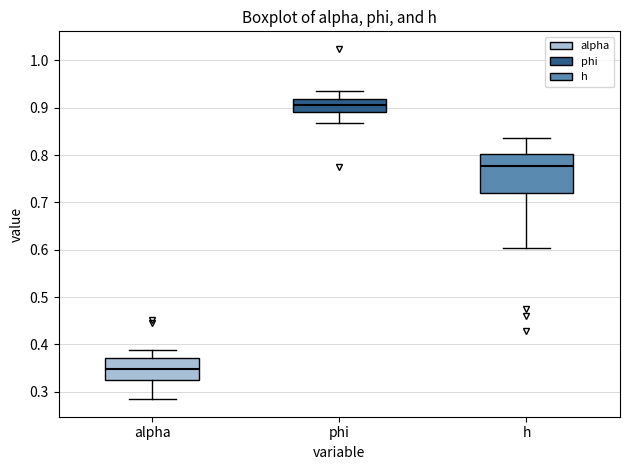

Reading left to right, transcribe this box plot: for each box, give where its median line is, the range the box spans, and where its two whiskers end, as read against the y-axis. The values are not printed on the chart, so give them approximately, as read against the axis.

alpha: median 0.35, box 0.33 to 0.37, whiskers 0.28 to 0.39
phi: median 0.91, box 0.89 to 0.92, whiskers 0.87 to 0.94
h: median 0.78, box 0.72 to 0.80, whiskers 0.60 to 0.84